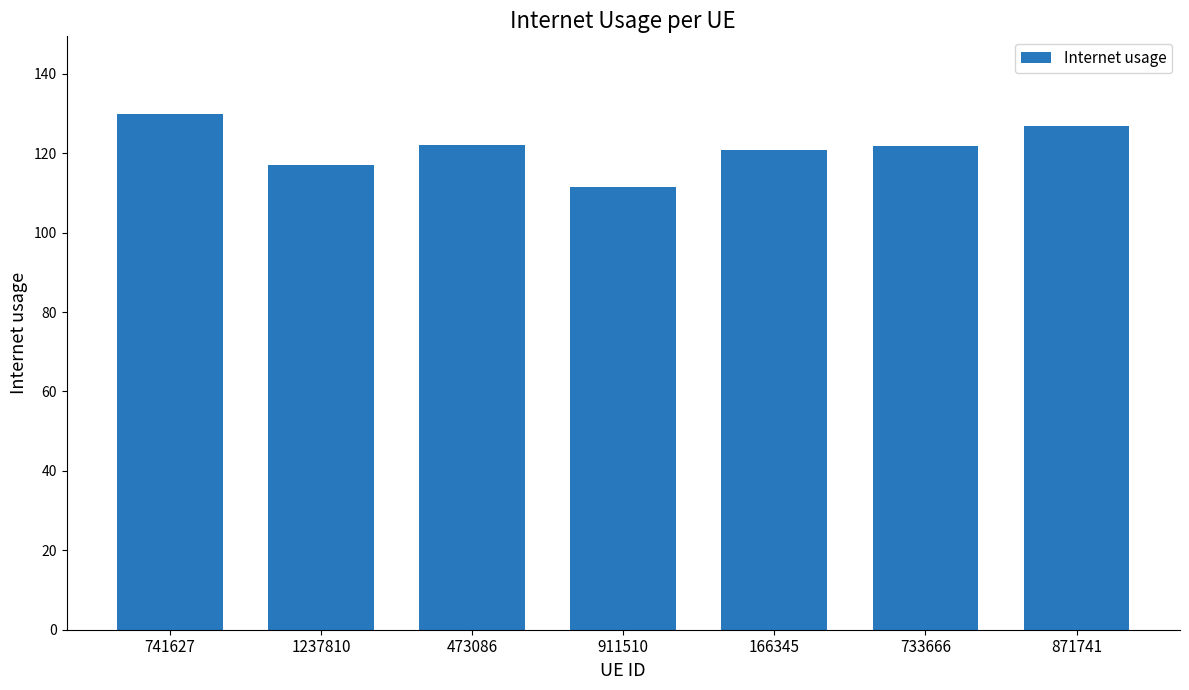

What is the difference between the maximum and second lowest values?

13.0